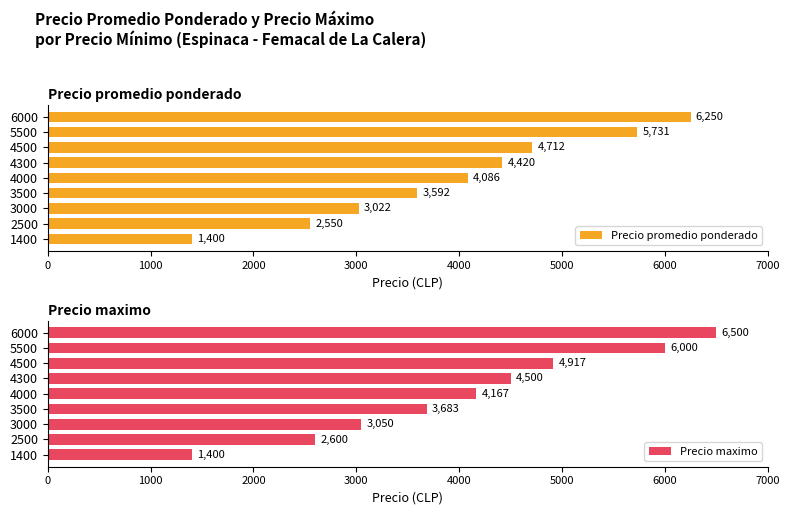

Rank the series by their average value, from lowest to highest.

Precio promedio ponderado, Precio maximo